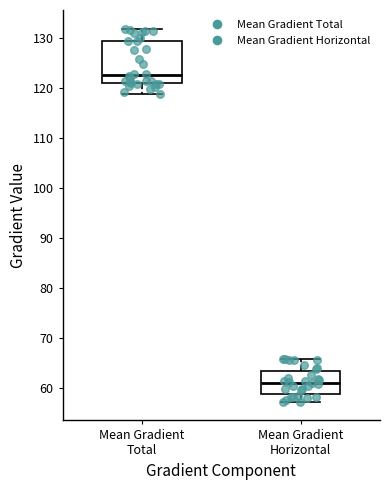

Which box has the highest median line?

Mean Gradient Total